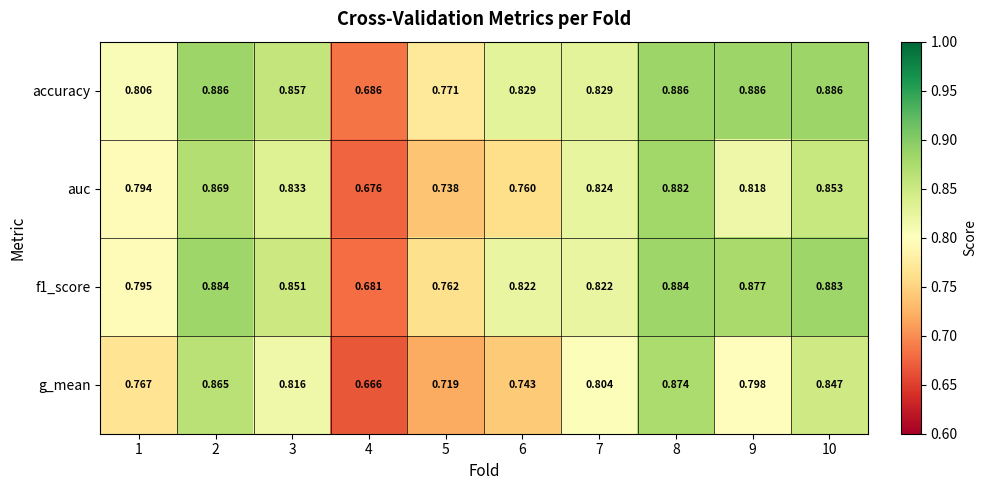

Which series has the largest total across all categories?

accuracy